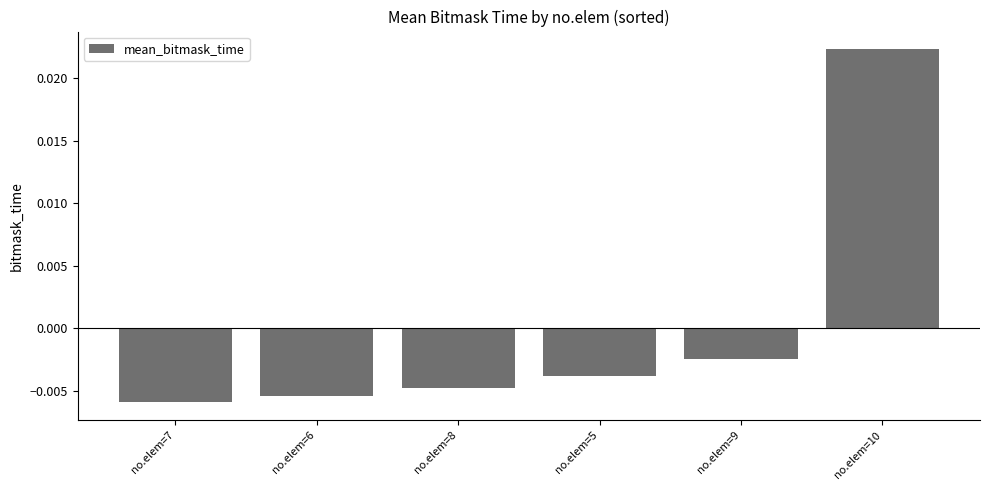

At which category does the chart reach its peak across all series?

no.elem=10